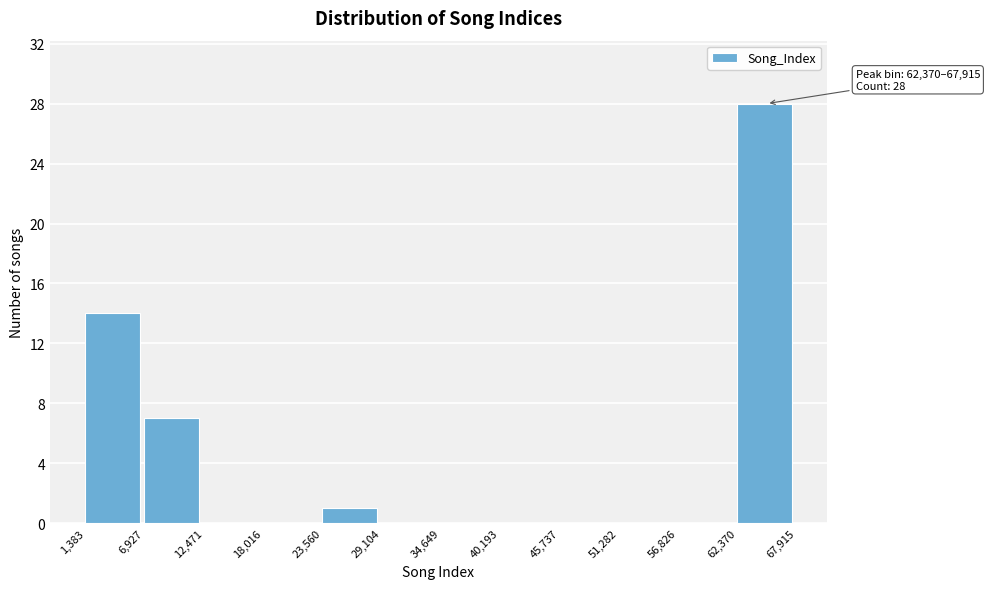

Over which range of the x-axis is the bar tallest?

62,370 to 67,915